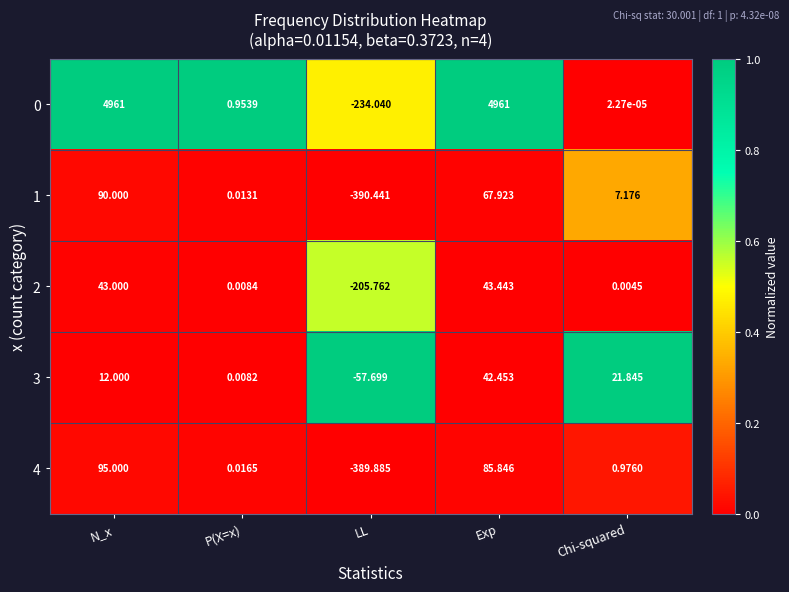

At which category is the sum across all series the highest?

N_x